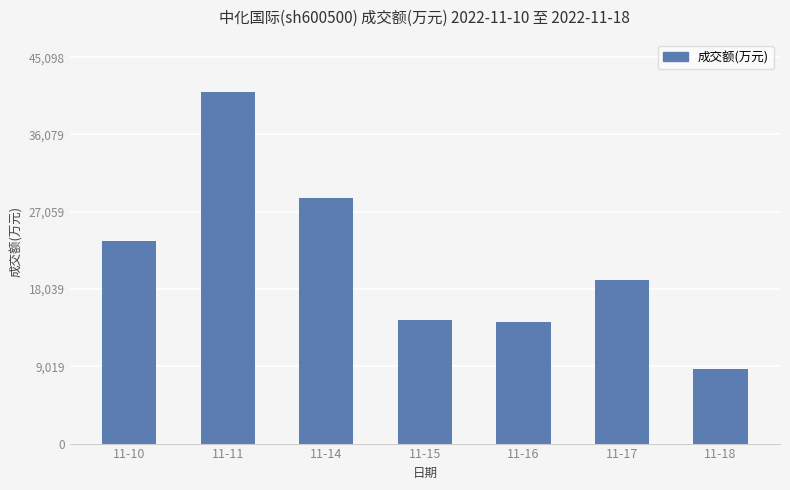

What value does the data have at 11-18, to the nearest 100?

8700